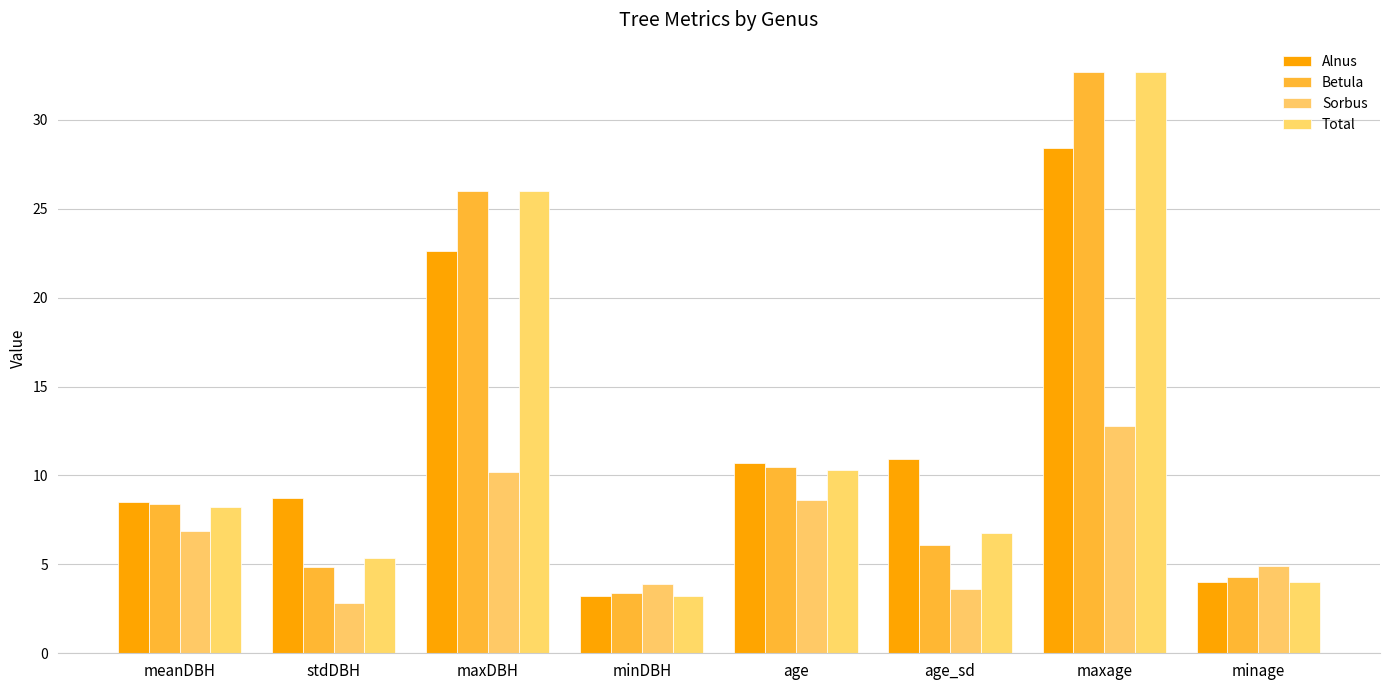

Which has a higher value, maxage or age?

maxage